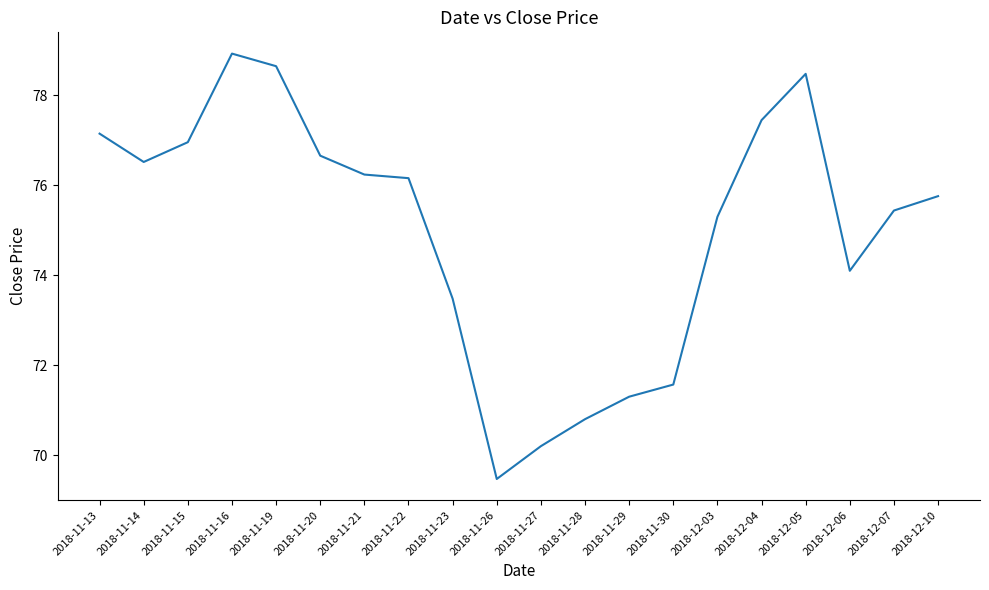

What is the smallest value displayed?

69.5